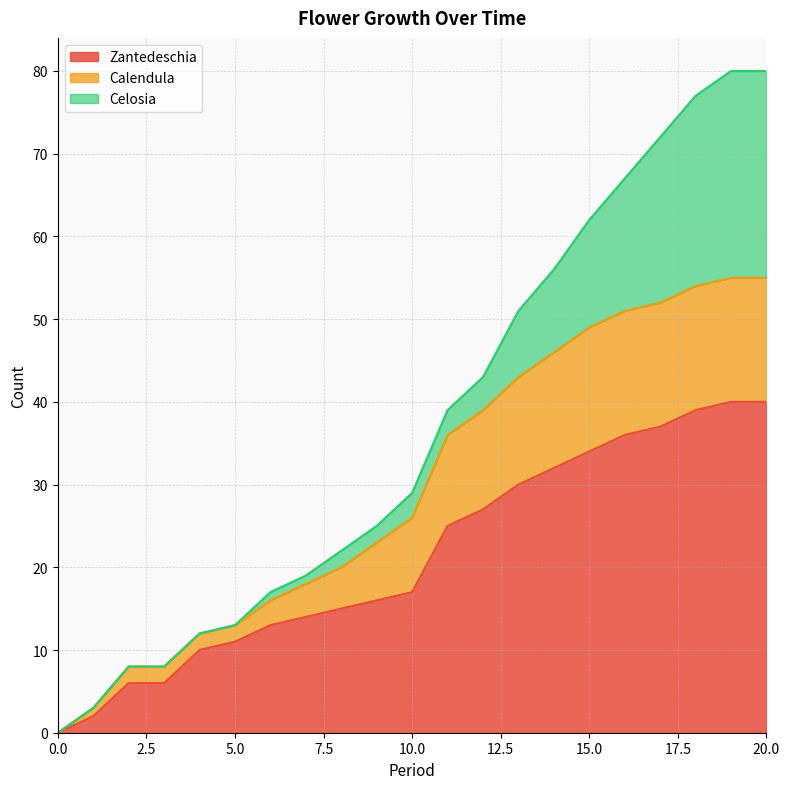

What is the highest value of the Zantedeschia series?

40